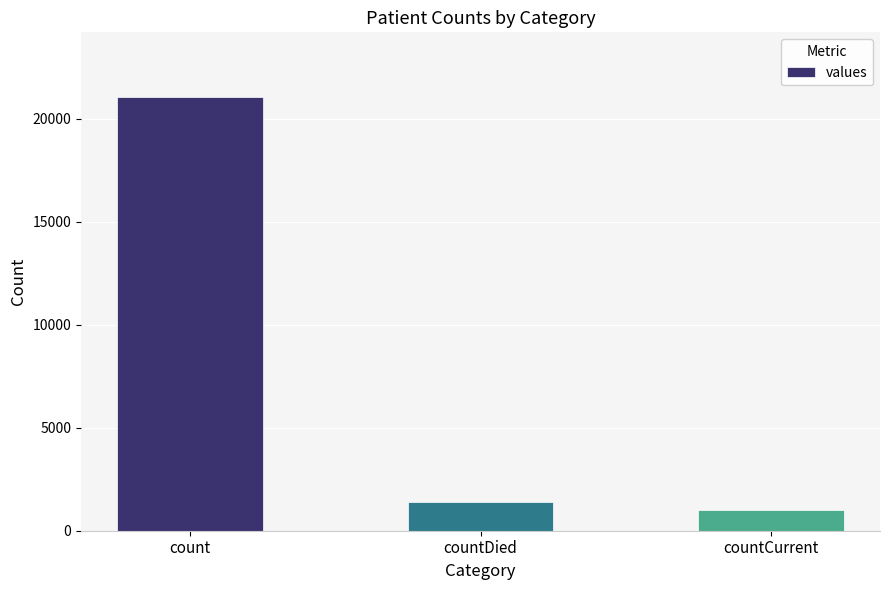

Which category has the highest value across all series?

count